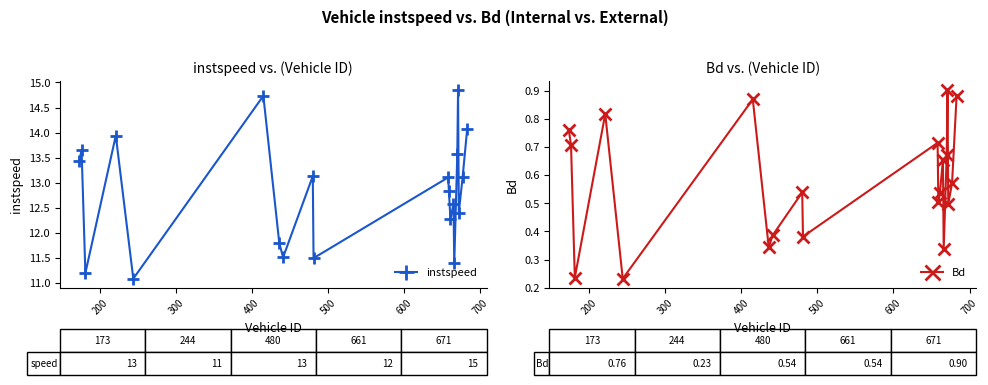

True or false: instspeed and Bd intersect in this chart.

False